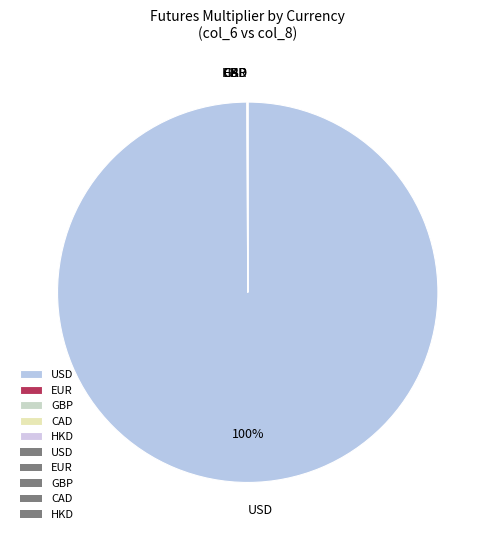

To the nearest percent, what is the difference between the largest and smallest slice percentages?

100%